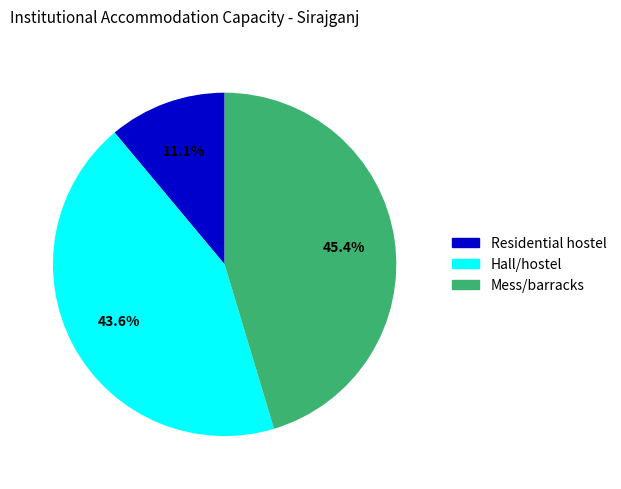

Is Mess/barracks the majority of the pie?

No